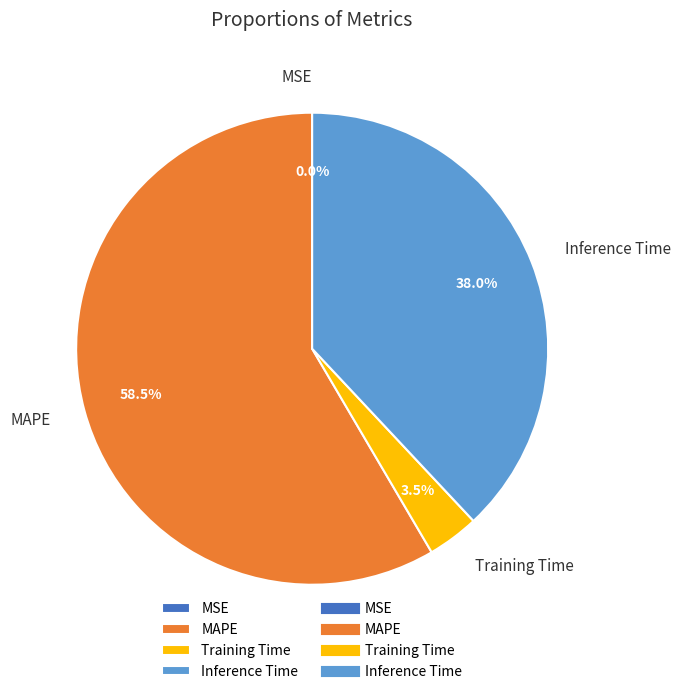

Is there any slice that represents more than half of the pie?

Yes